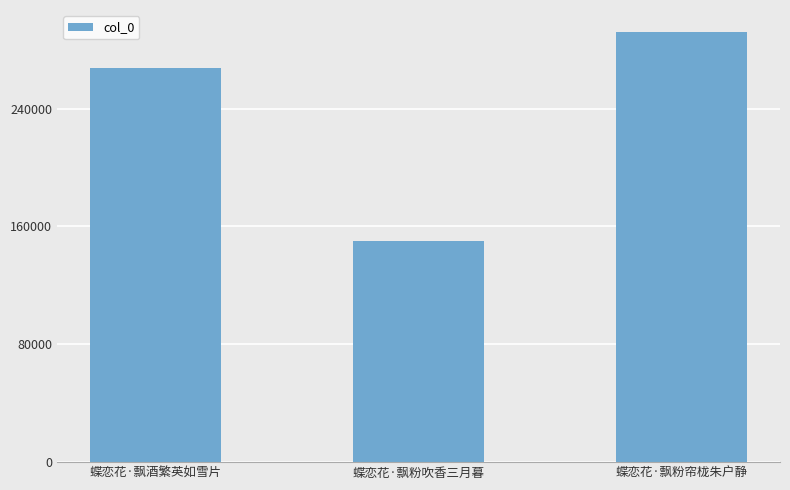

What is the value of the 3rd bar from the left?

292288